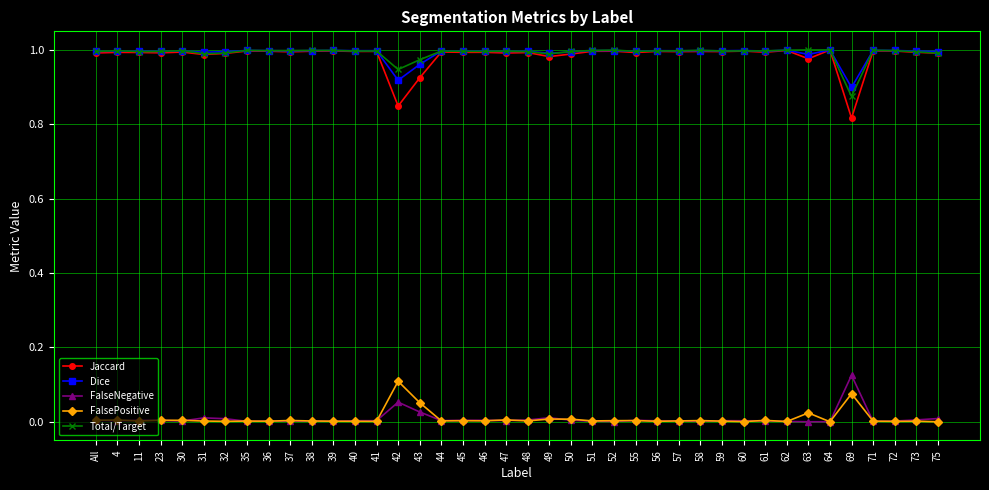

What is the total value across all series at 52?

3.0